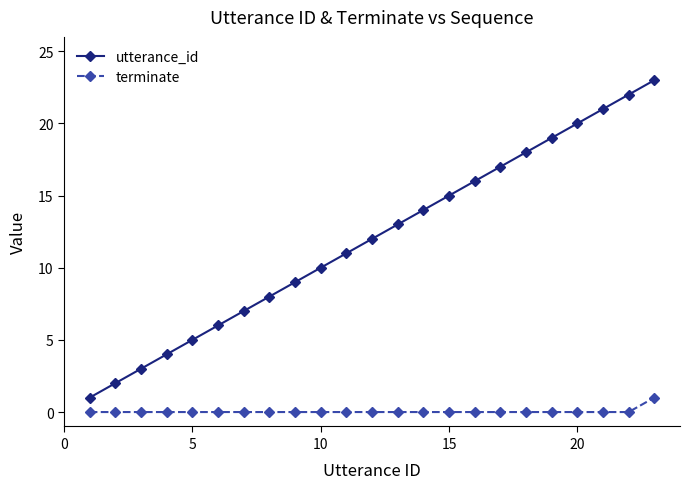

True or false: utterance_id and terminate cross at least once.

False